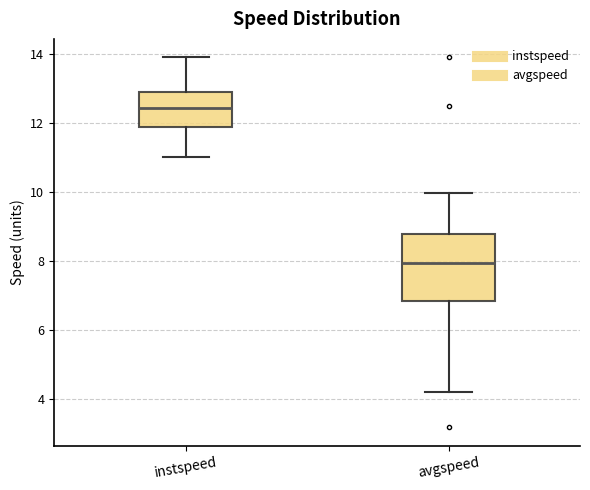

Reading left to right, read every box against the y-axis: the position of its median line, the range the box covers, and the ends of its whiskers. The values are not printed on the chart, so give them approximately, as read against the axis.

instspeed: median 12.4, box 11.8 to 13.0, whiskers 11.0 to 13.8
avgspeed: median 8.0, box 6.8 to 8.8, whiskers 4.2 to 10.0